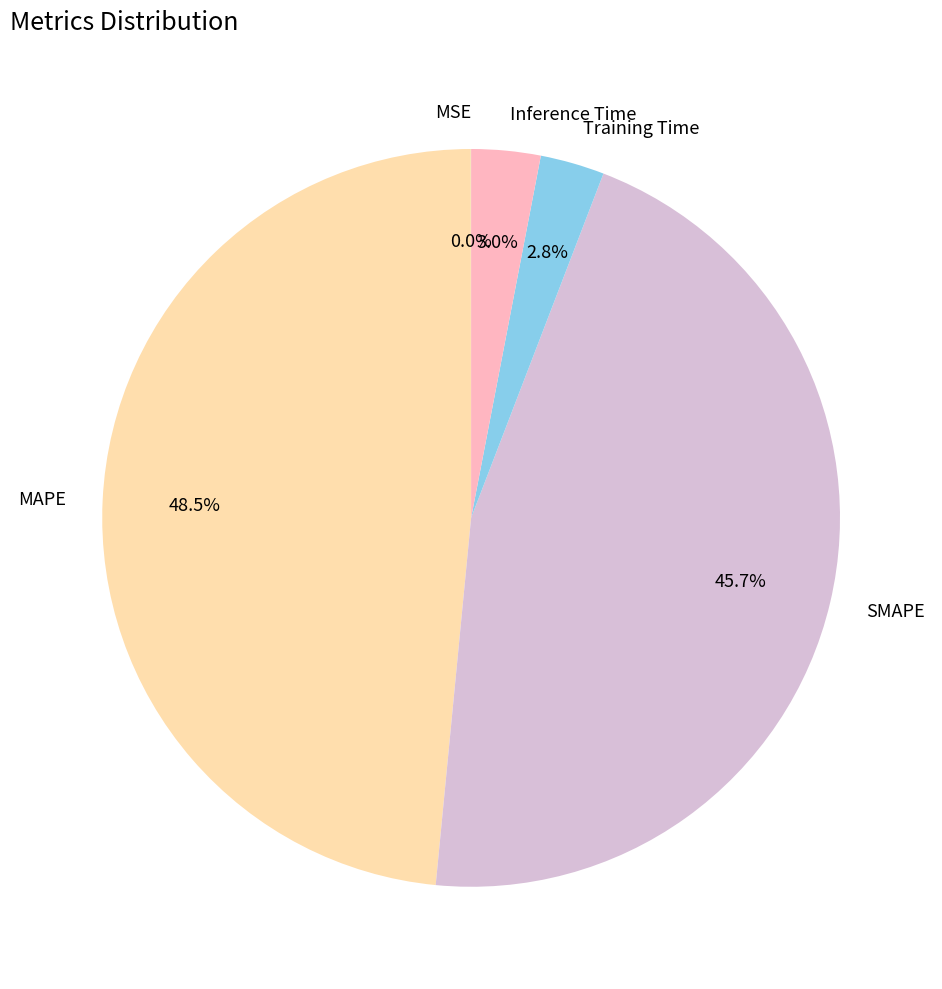

Is the sum of MAPE and Inference Time greater than half?

Yes